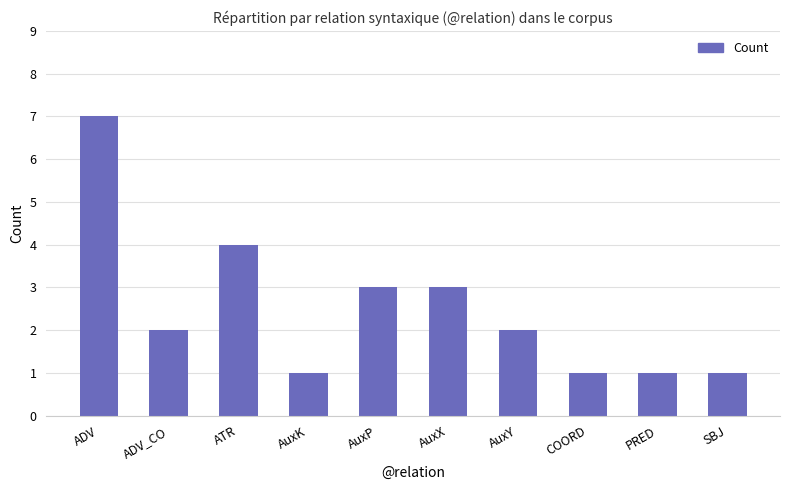

The chart shows a value of 4 at ATR. True or false?

True